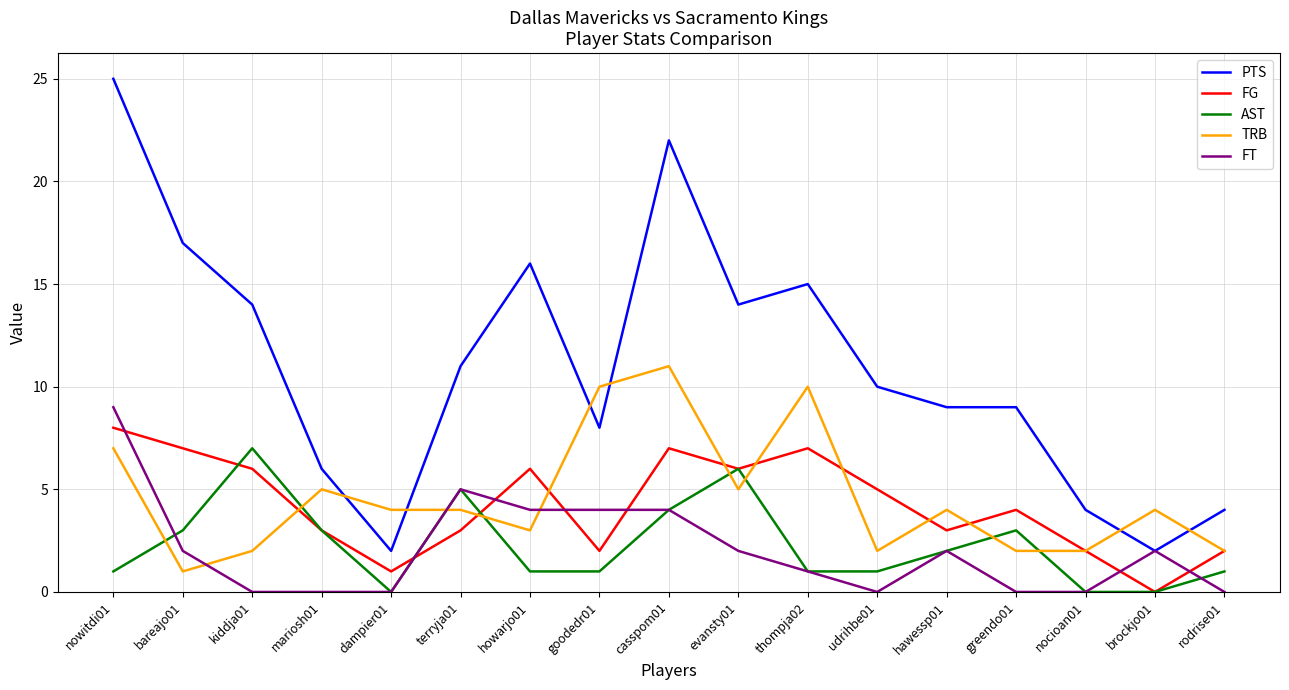

The value of PTS at thompja02 is 15. True or false?

True